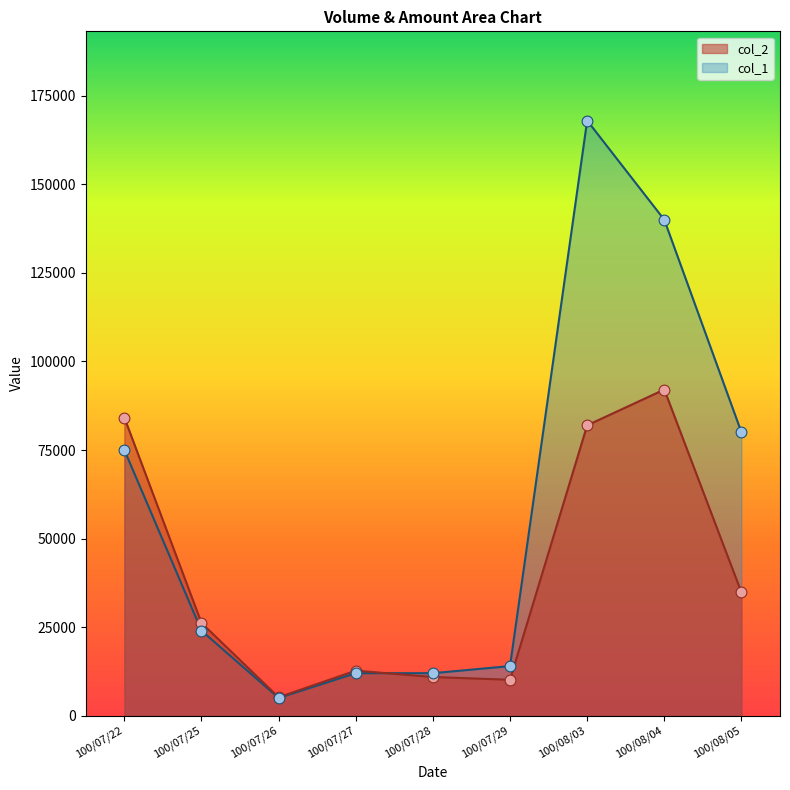

Which series has the widest spread of Y values?

col_1